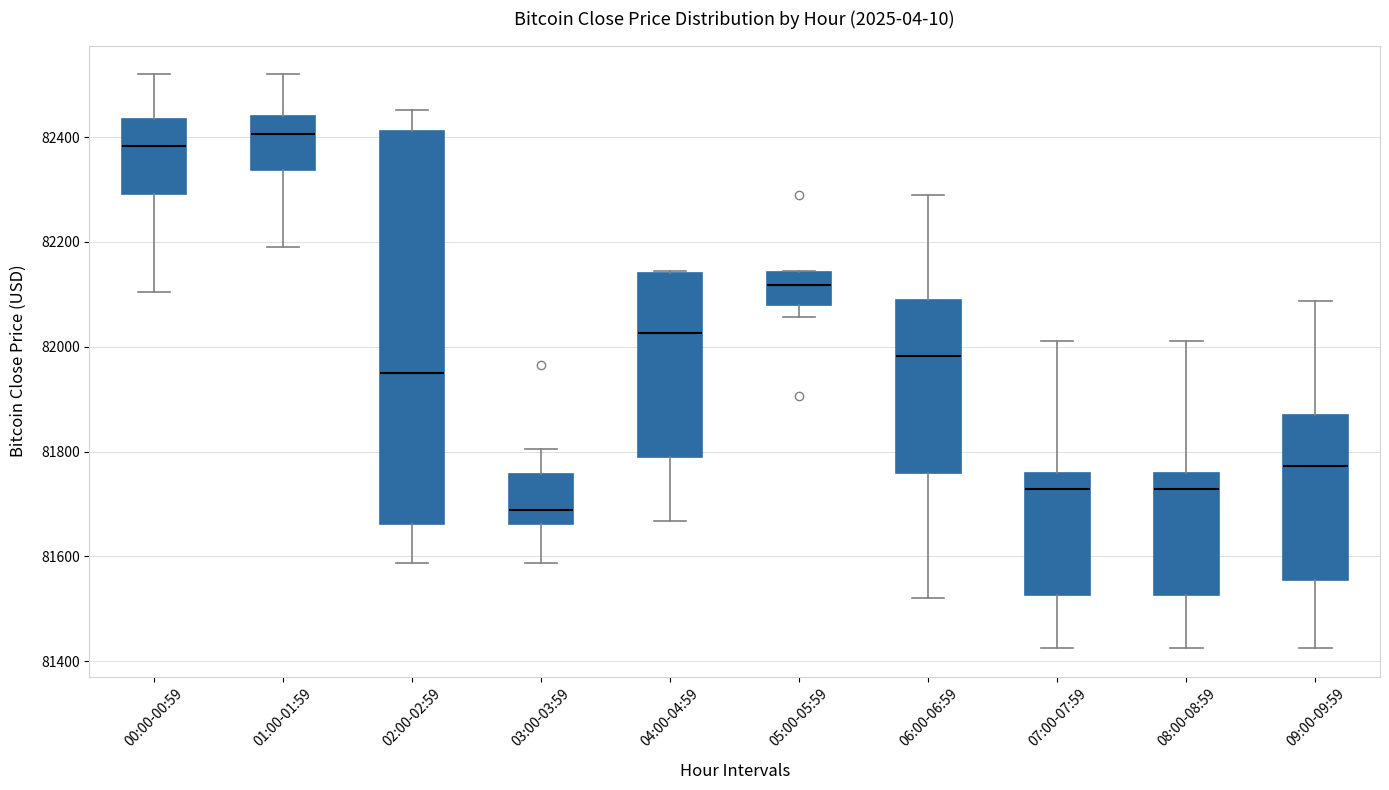

Reading left to right, read every box against the y-axis: the position of its median line, the range the box covers, and the ends of its whiskers. The values are not printed on the chart, so give them approximately, as read against the axis.

00:00-00:59: median 82380, box 82300 to 82440, whiskers 82100 to 82520
01:00-01:59: median 82400, box 82340 to 82440, whiskers 82200 to 82520
02:00-02:59: median 81960, box 81660 to 82420, whiskers 81580 to 82460
03:00-03:59: median 81680, box 81660 to 81760, whiskers 81580 to 81800
04:00-04:59: median 82020, box 81780 to 82140, whiskers 81660 to 82140
05:00-05:59: median 82120, box 82080 to 82140, whiskers 82060 to 82140
06:00-06:59: median 81980, box 81760 to 82080, whiskers 81520 to 82300
07:00-07:59: median 81720, box 81520 to 81760, whiskers 81420 to 82020
08:00-08:59: median 81720, box 81520 to 81760, whiskers 81420 to 82020
09:00-09:59: median 81780, box 81560 to 81860, whiskers 81420 to 82080